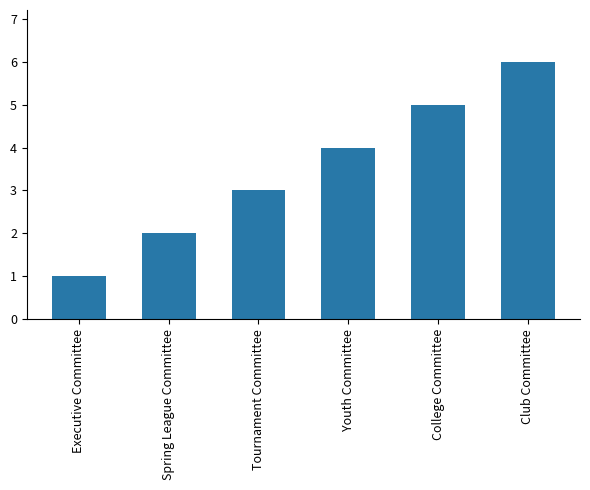

The chart shows a value of 3 at Spring League Committee. True or false?

False